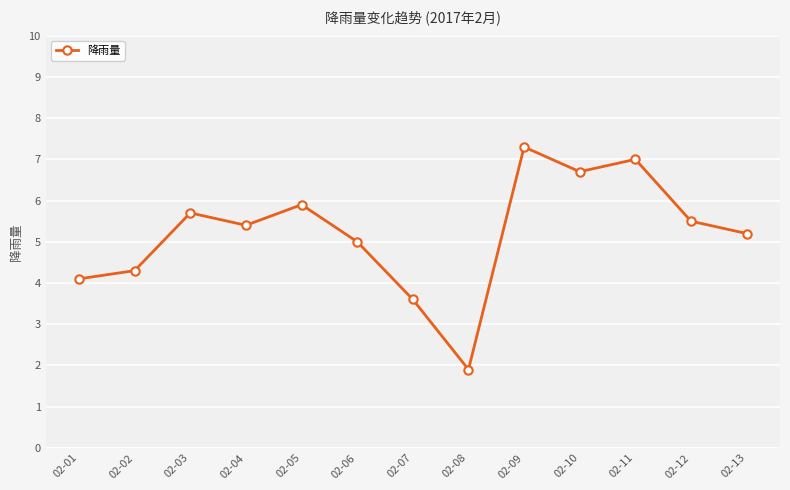

Which category has the highest value across all series?

02-09